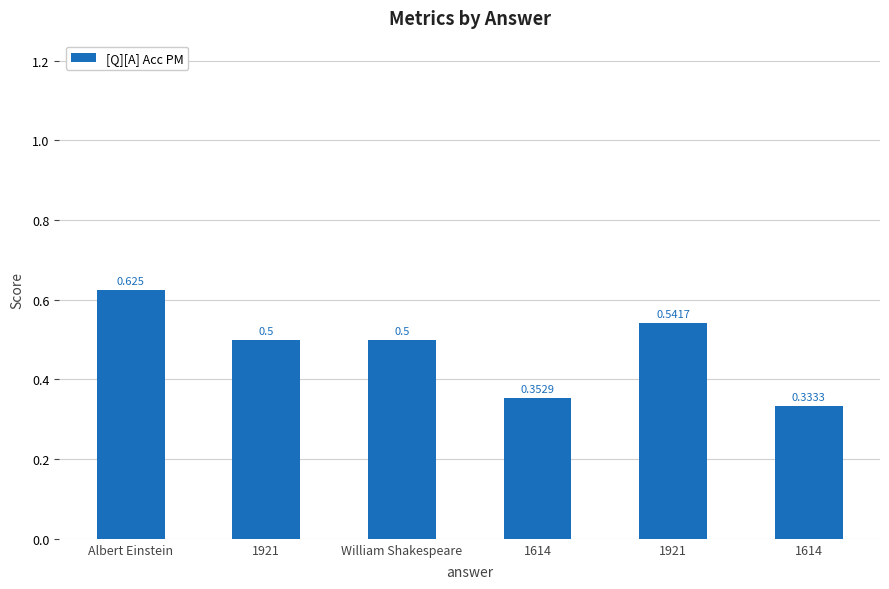

How many distinct data groups are displayed?

1